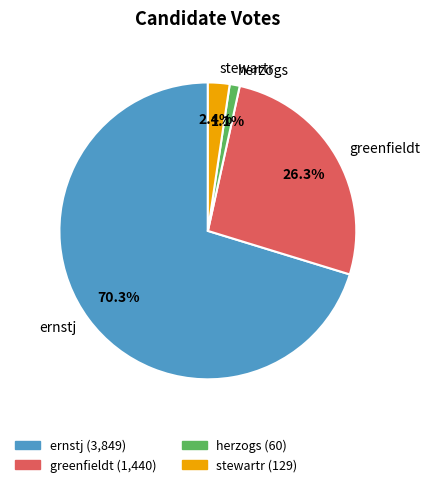

The herzogs slice represents 11% of the pie. True or false?

False